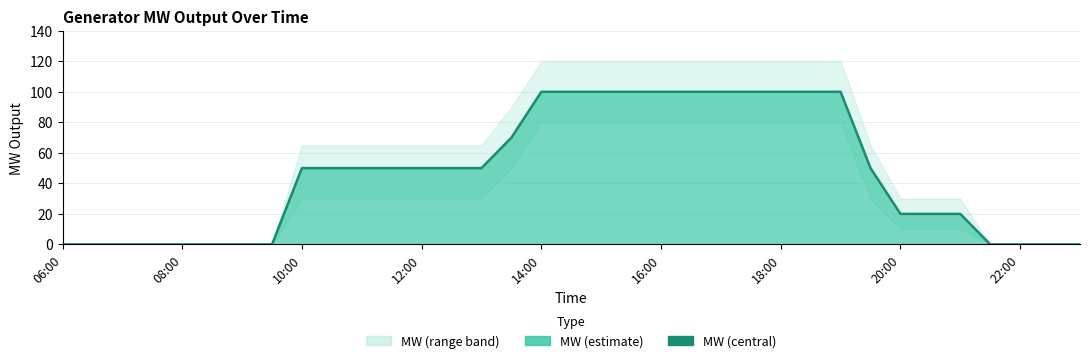

How many values are below 50?

15